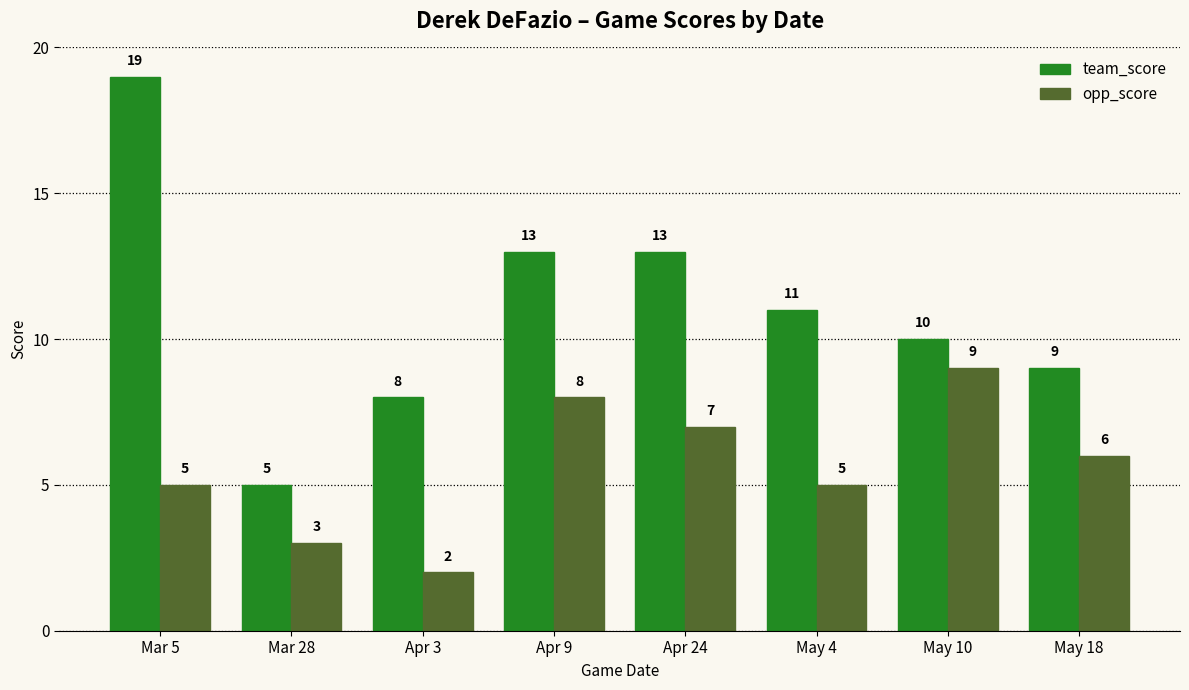

Where does the team_score series first go above 11?

Mar 5